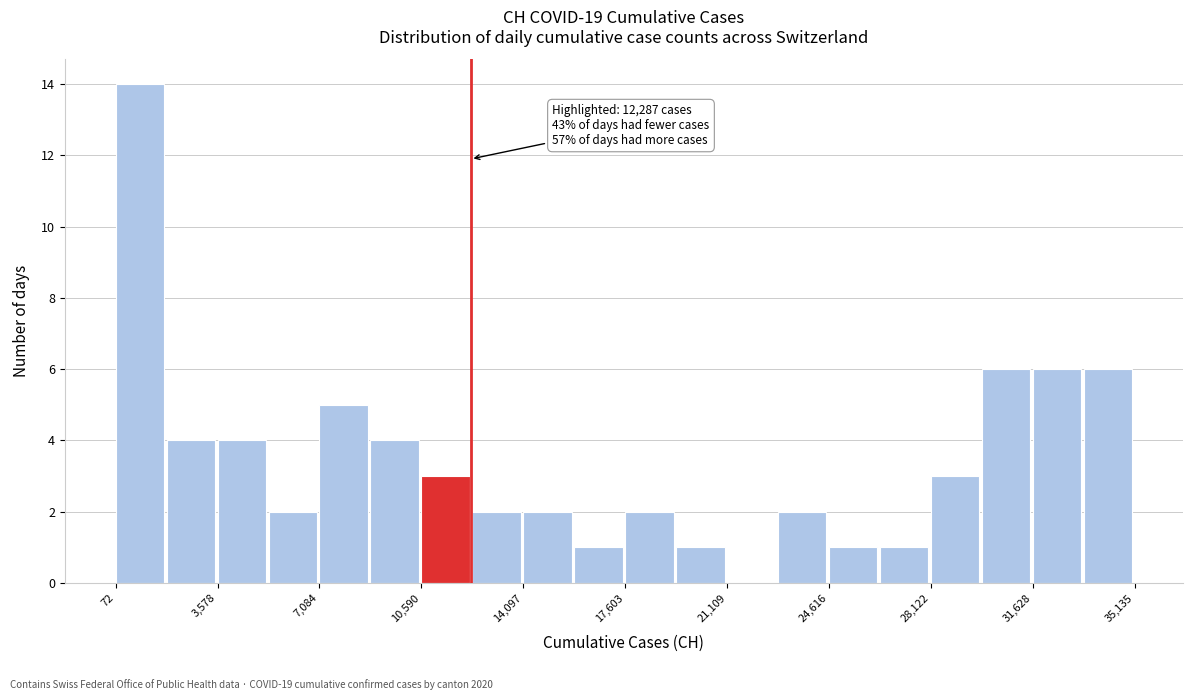

Around what value on the x-axis is the tallest bar? Give the approximate position of its centre, as read against the axis.

1000